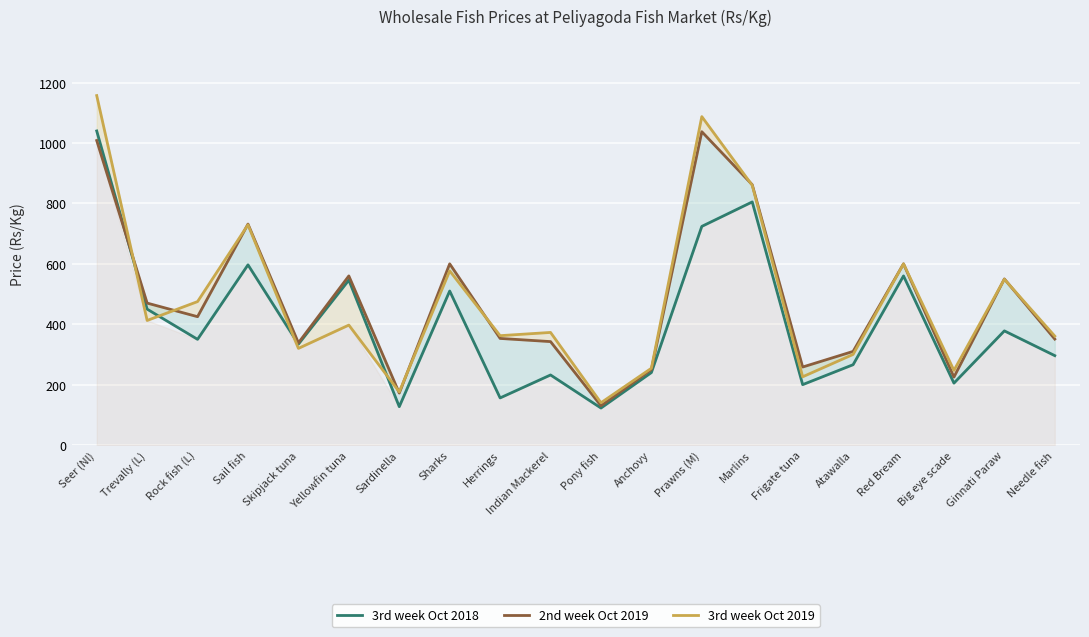

Which series has the largest range (max minus min)?

3rd week Oct 2019